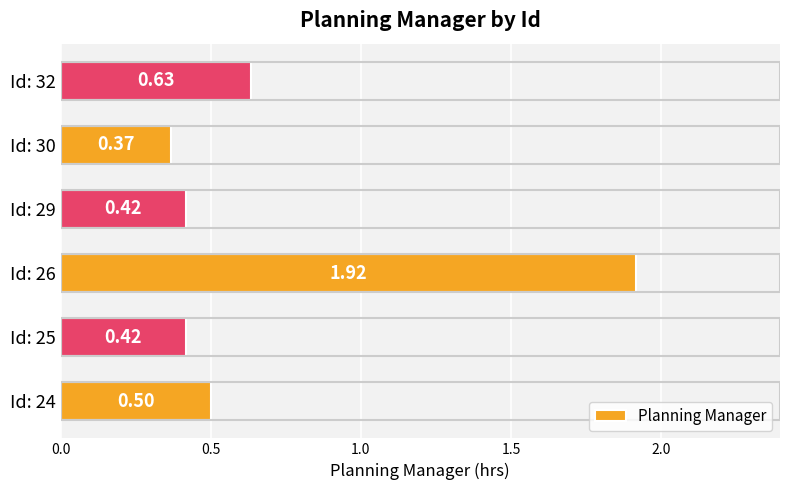

Between Id: 26 and Id: 30, which is larger?

Id: 26